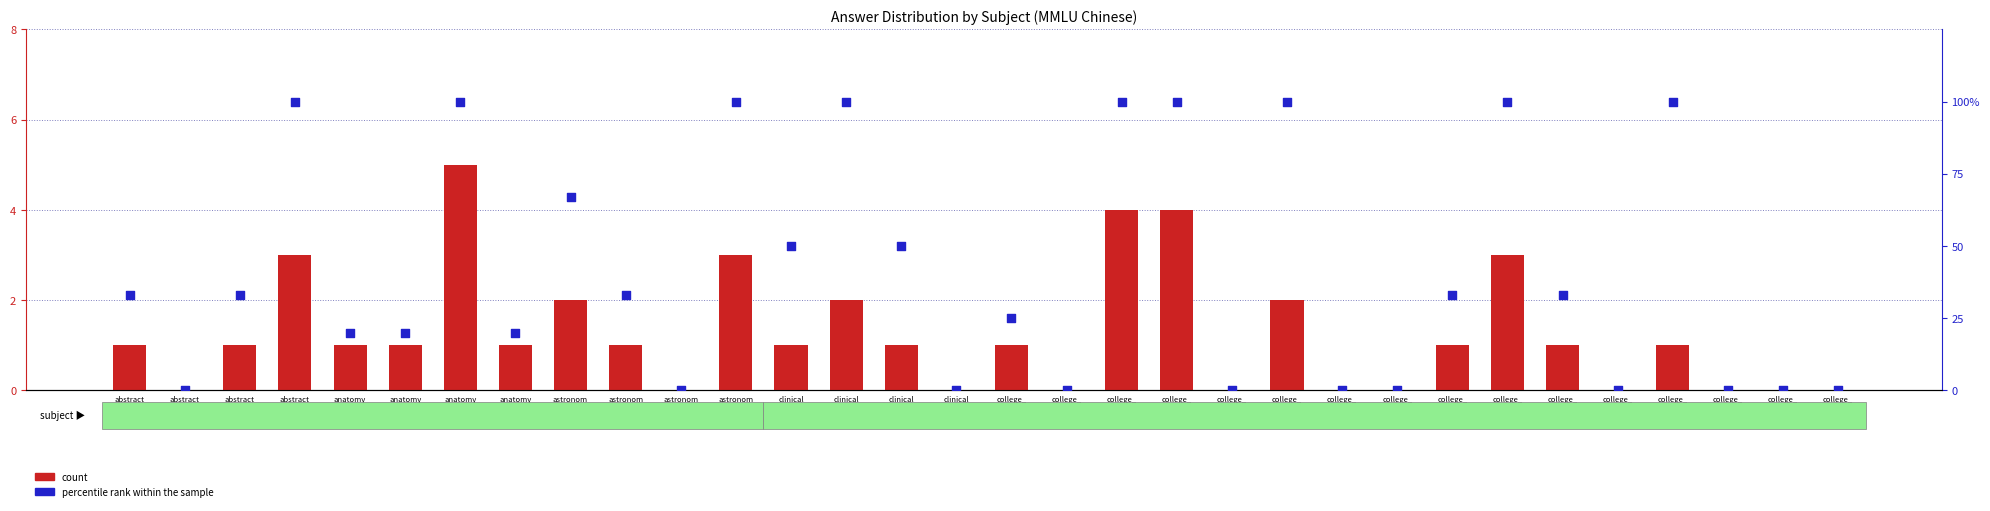

What is the total value across all series at college_
C?

104